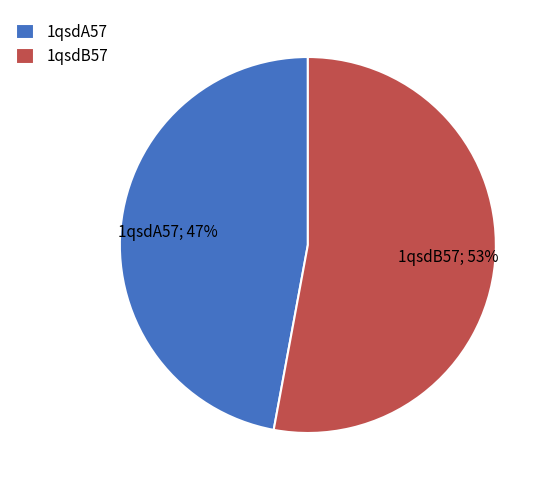

Is the sum of 1qsdB57 and 1qsdA57 greater than half?

Yes